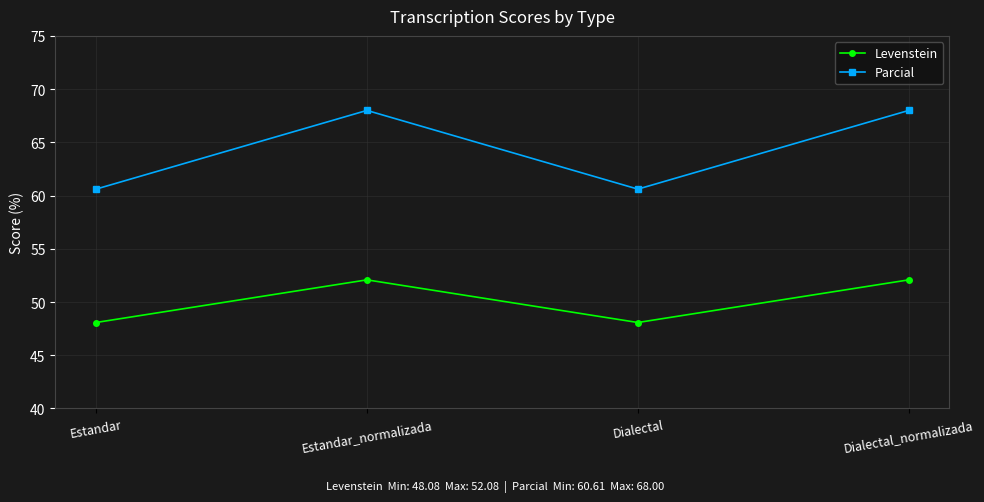

What value does the Parcial series have at Dialectal?

60.6